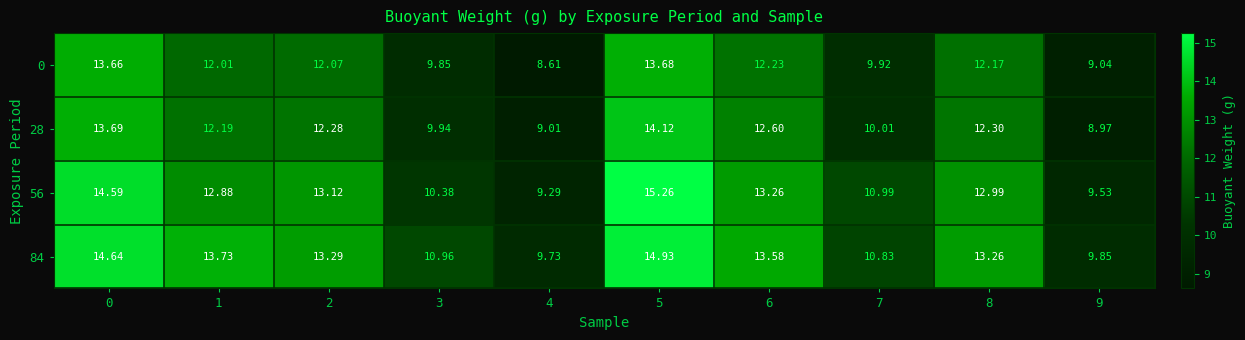

Is the value of 56 at 1 greater than the value of 28 at 2?

Yes